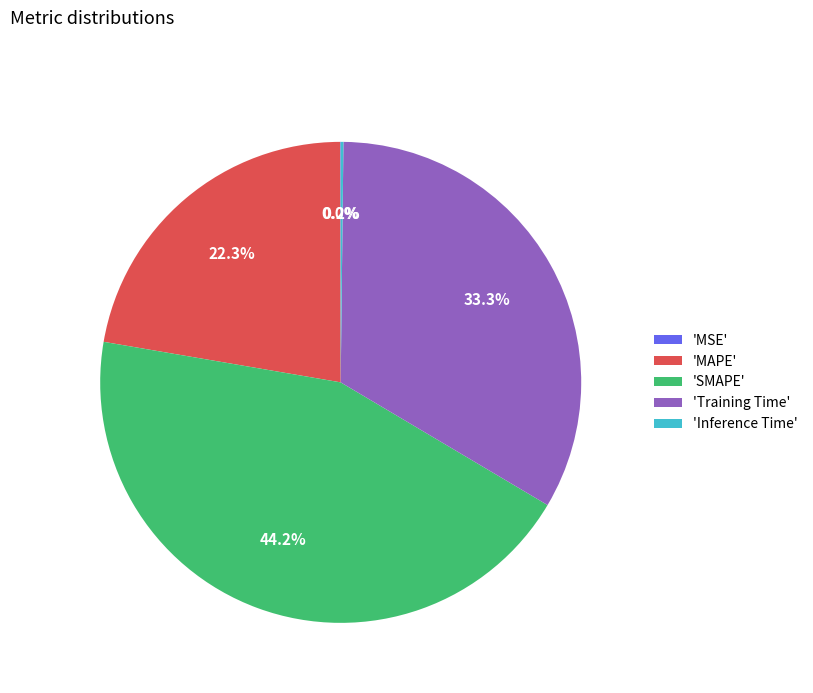

Which category has the biggest portion of the pie?

'SMAPE'